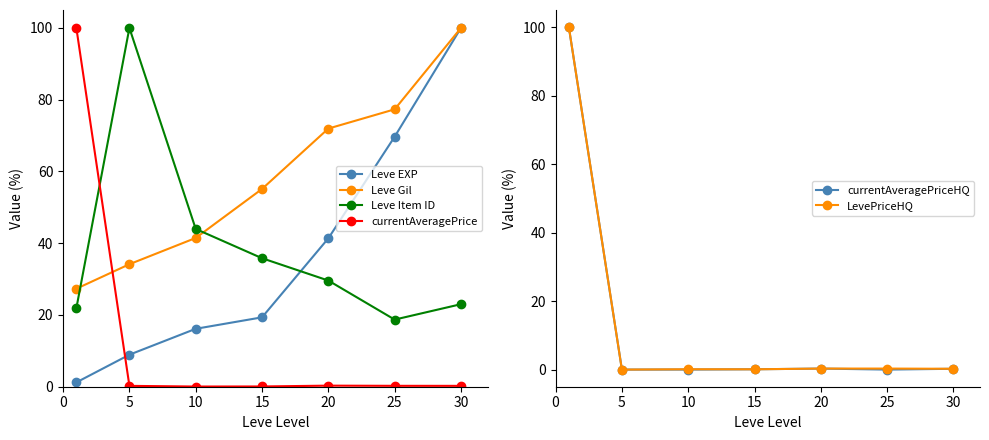

What value does the Leve Item ID series have at 10?

44.0